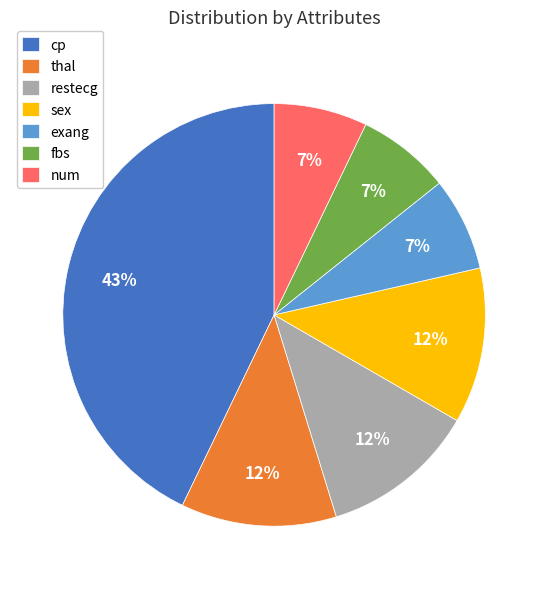

True or false: sex accounts for 1% of the total.

False